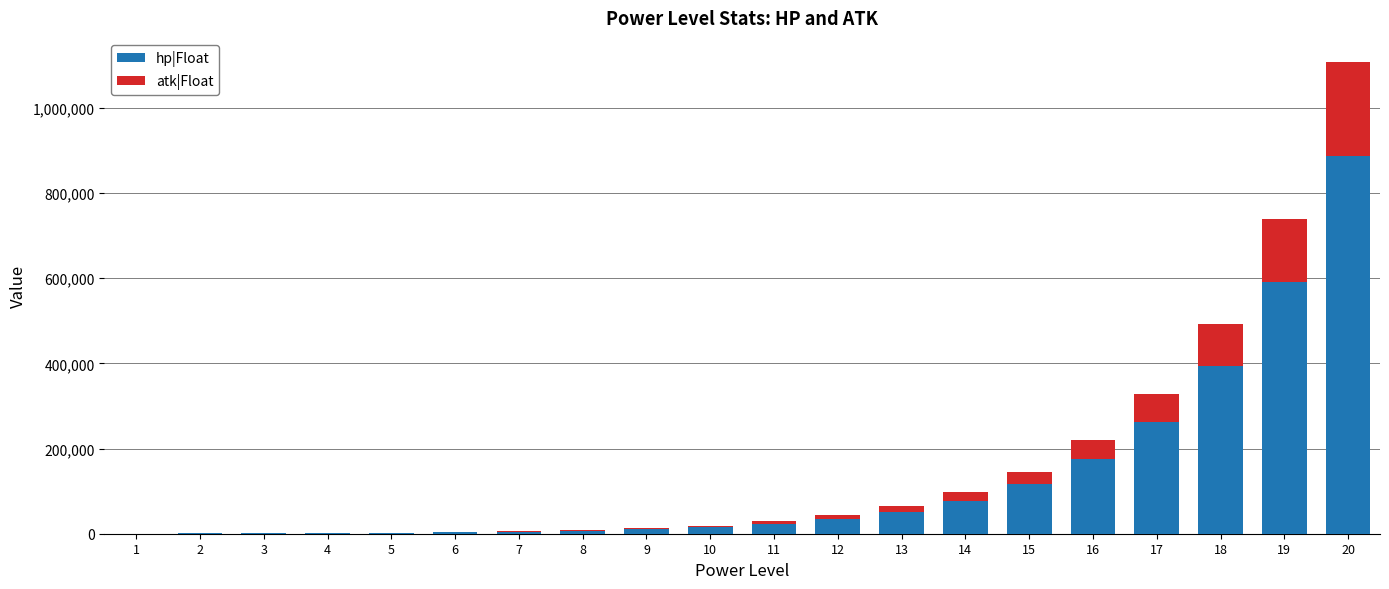

How many distinct data groups are displayed?

2